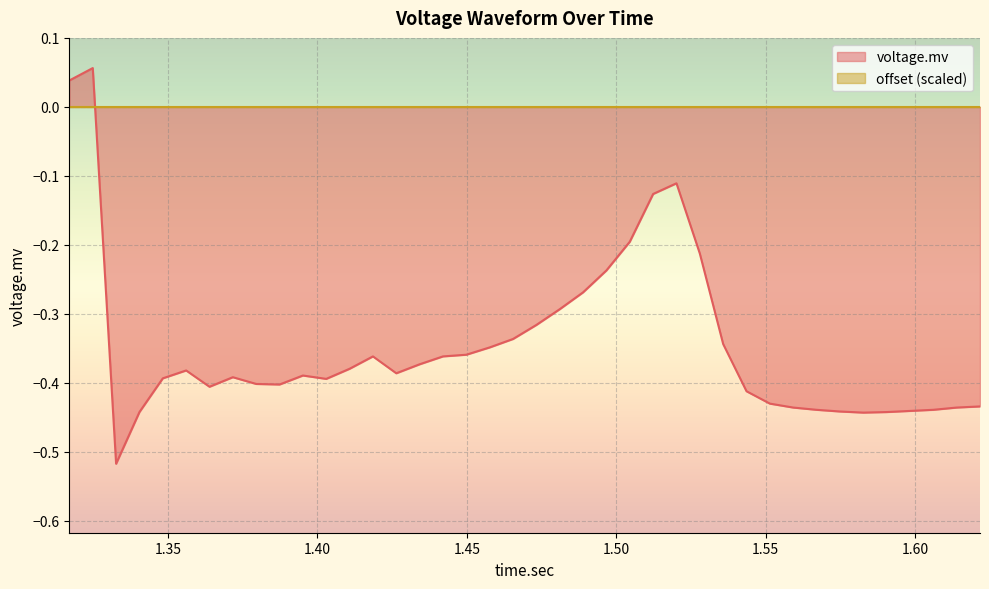

What is the sum of the values at 1.3560625 and 1.317?

-0.3